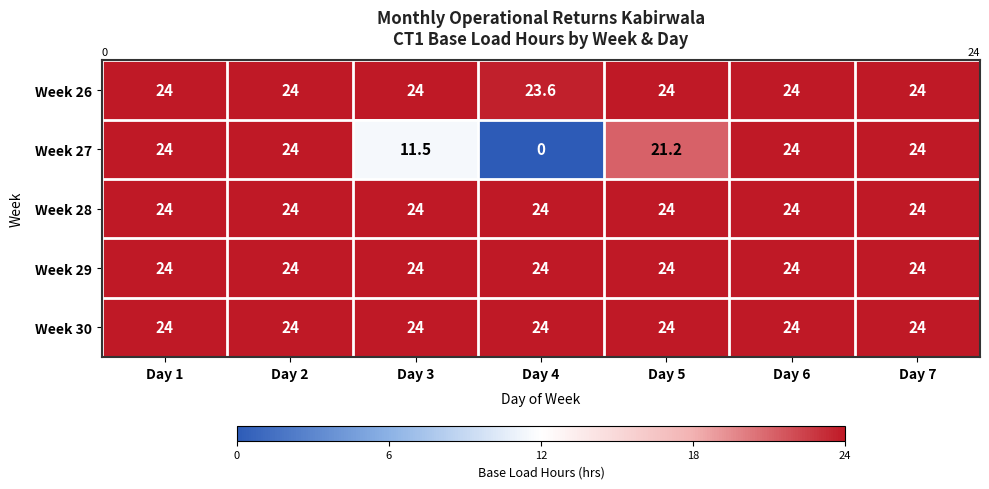

At how many categories does at least one series exceed 23?

7